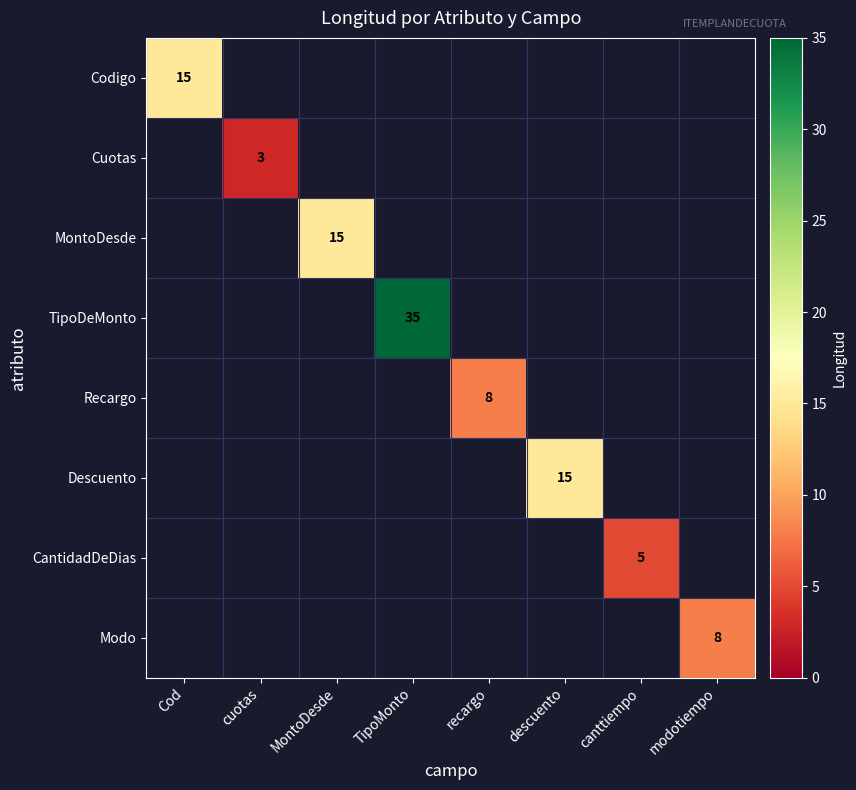

Which series has the largest total across all categories?

TipoDeMonto